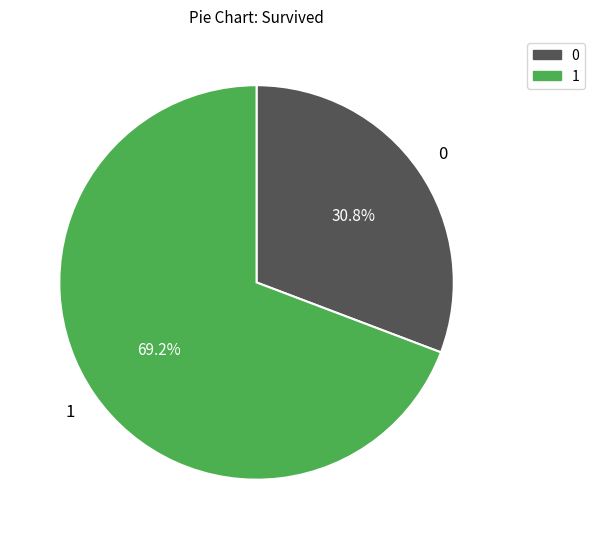

Does any single category account for the majority?

Yes